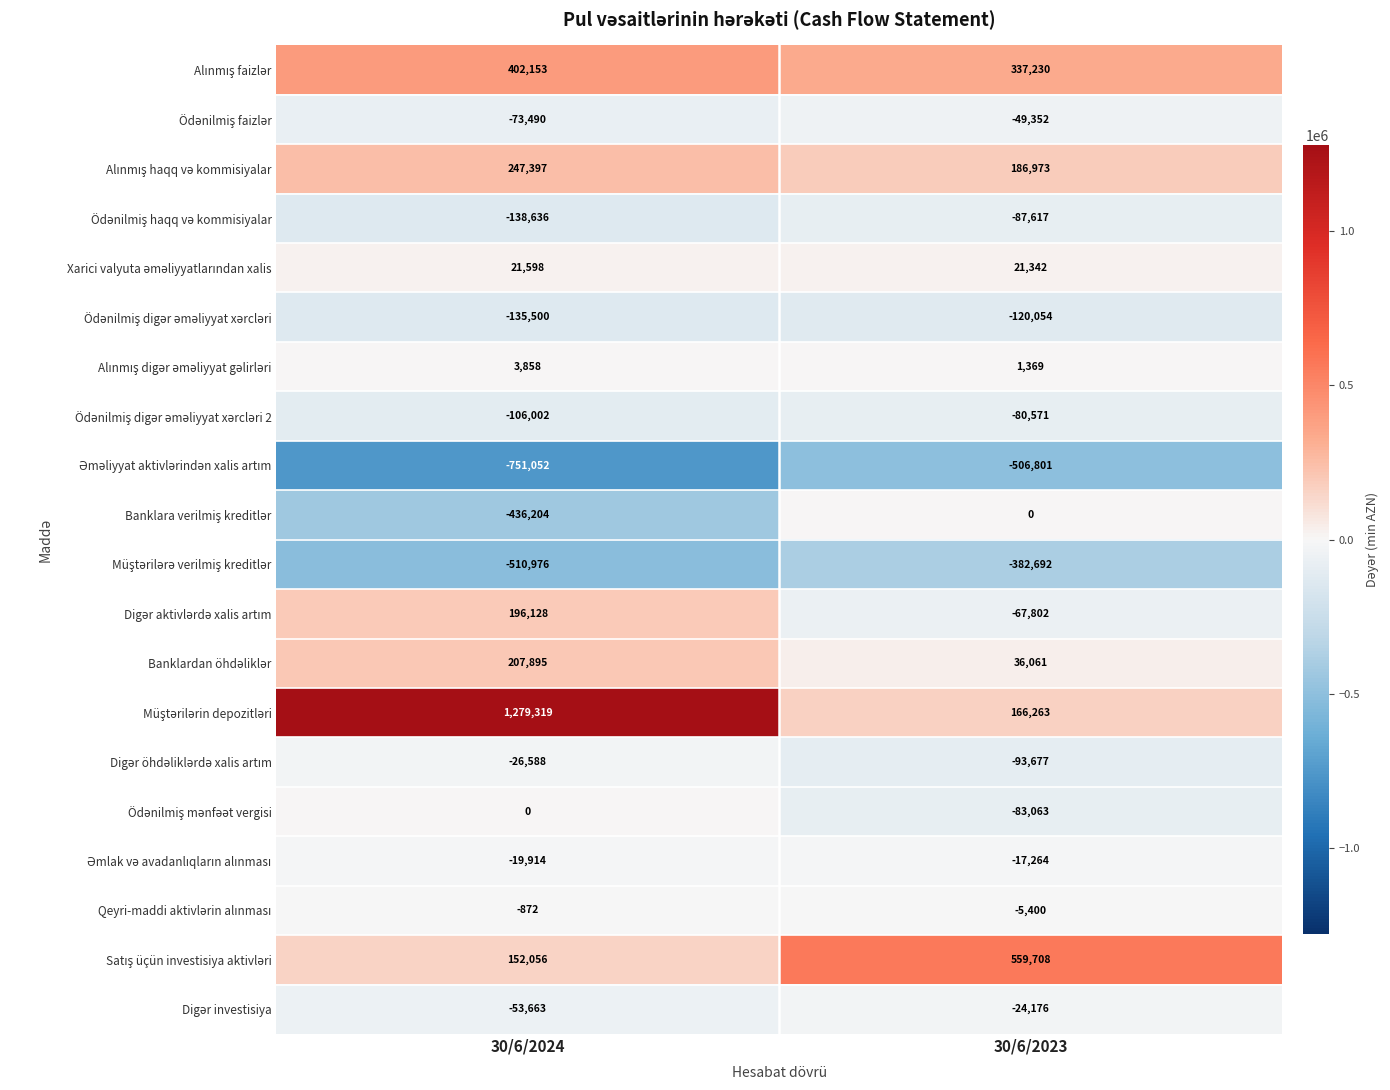

At which category is the sum across all series the highest?

30/6/2024